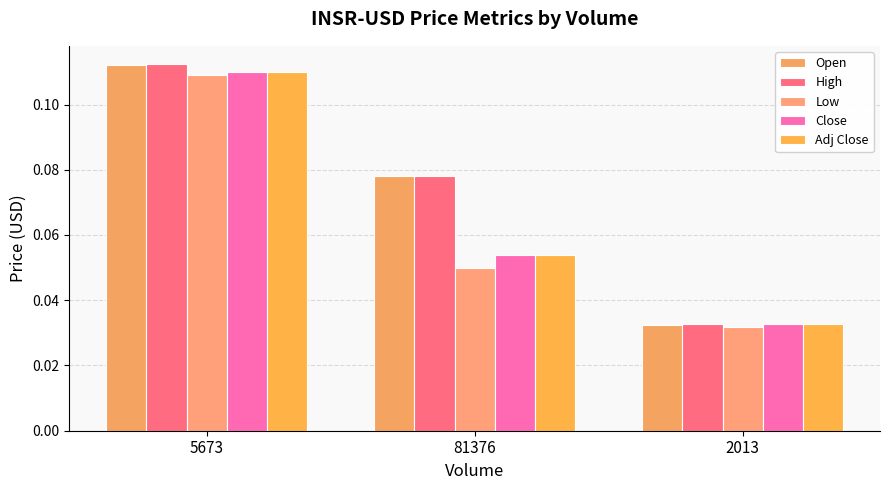

Count the number of categories in the chart.

3